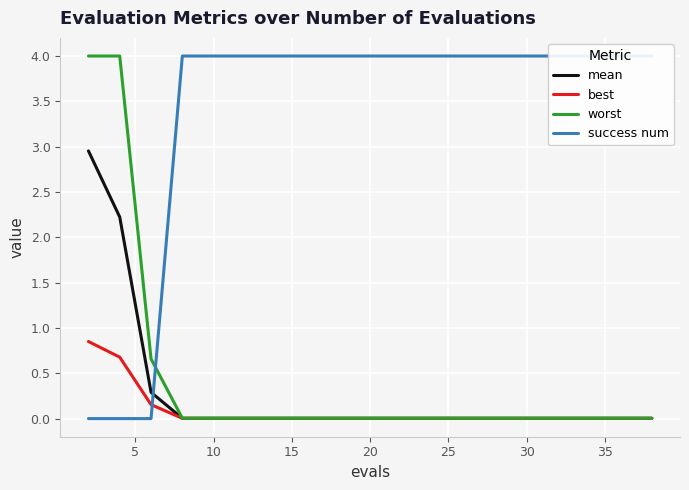

What is the highest value of the worst series?

4.0